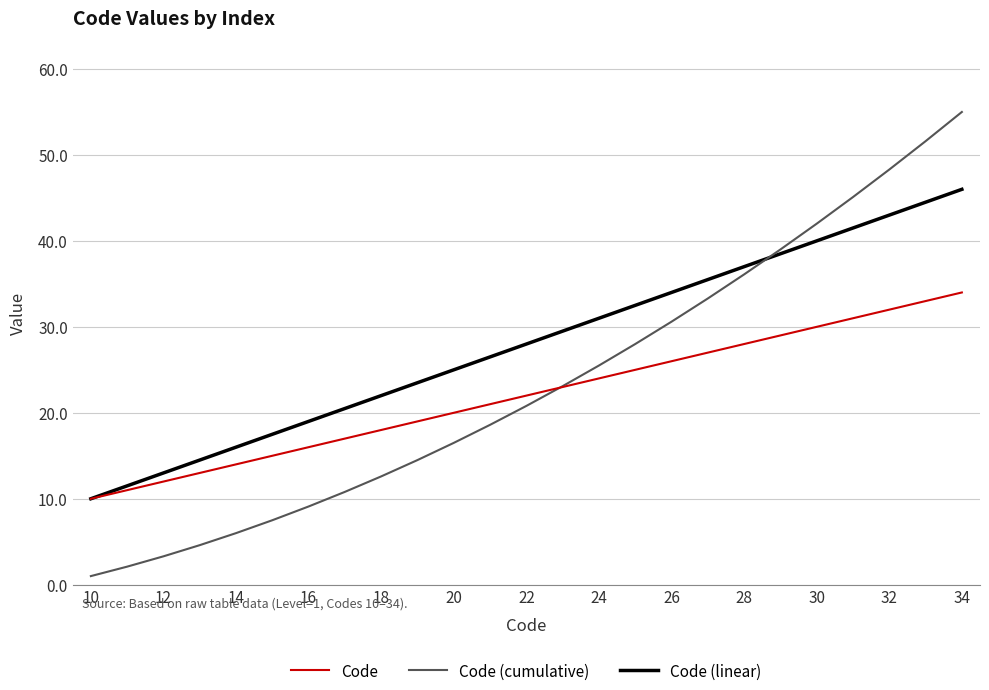

How many categories are shown in the chart?

25